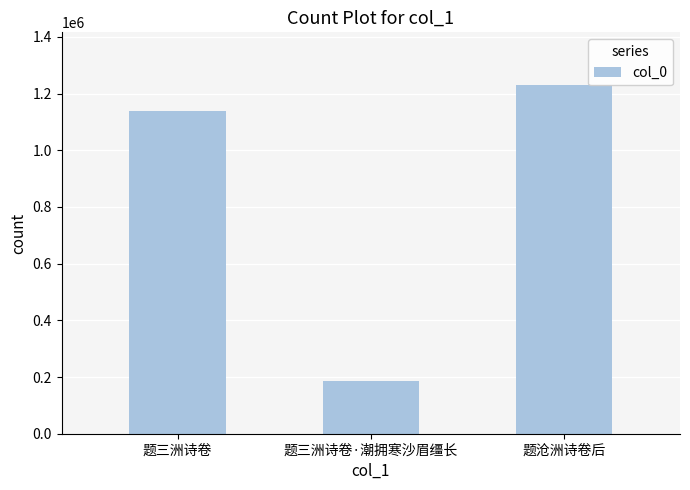

Does the chart contain any negative values?

No